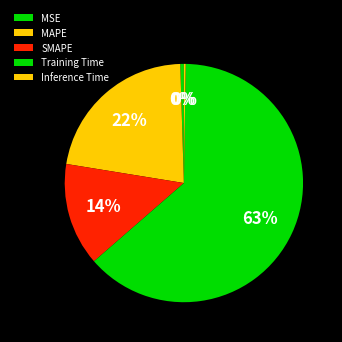

Count the number of slices in the pie.

5